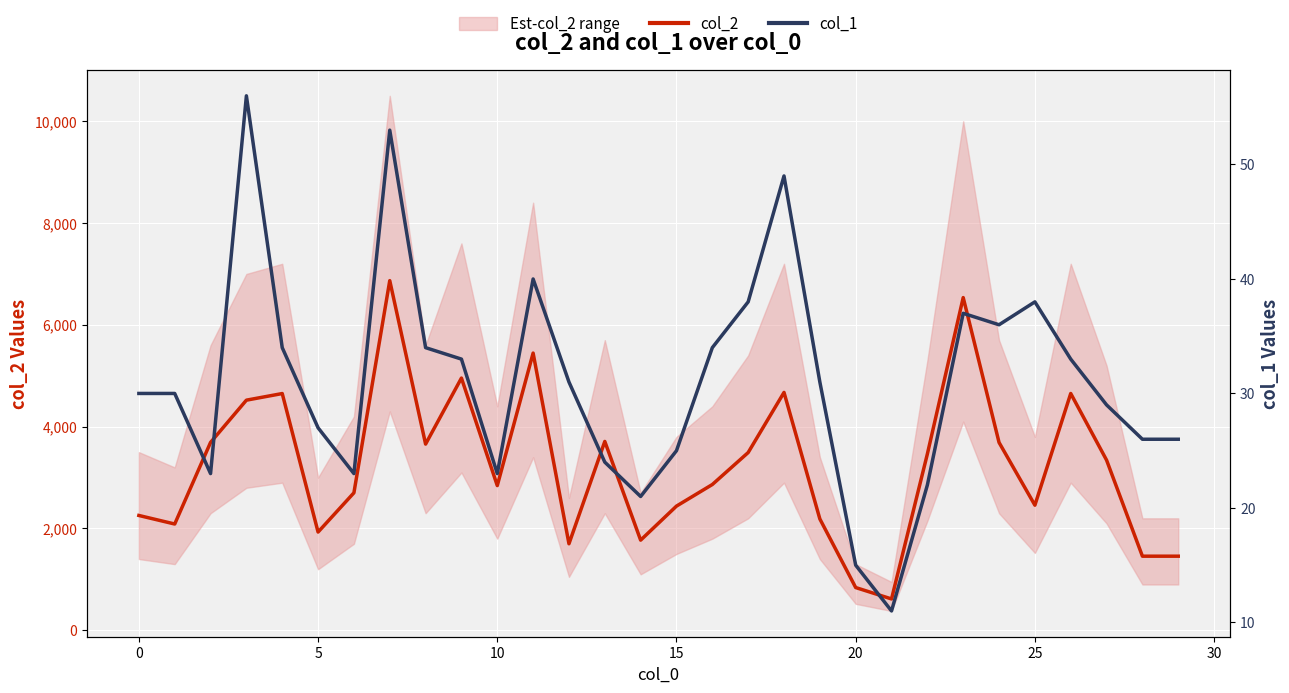

What is the lowest value of the col_2 series?

616